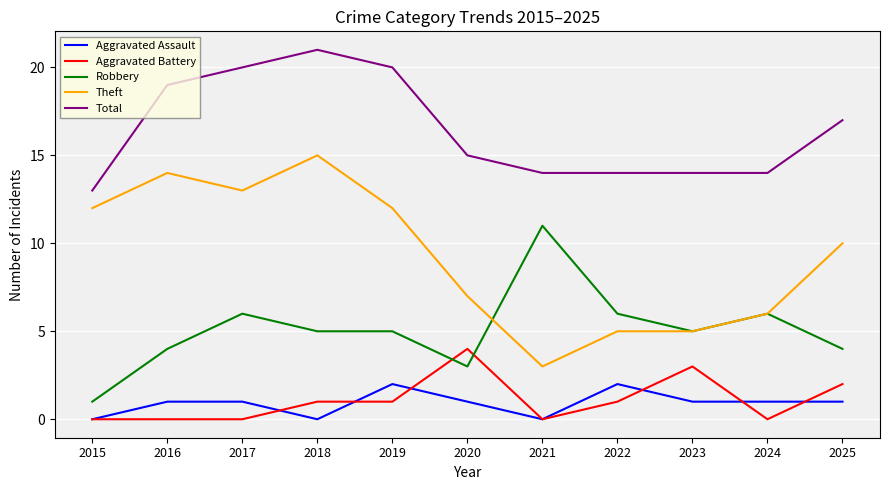

What is the spread (max minus min) of values at 2021?

14